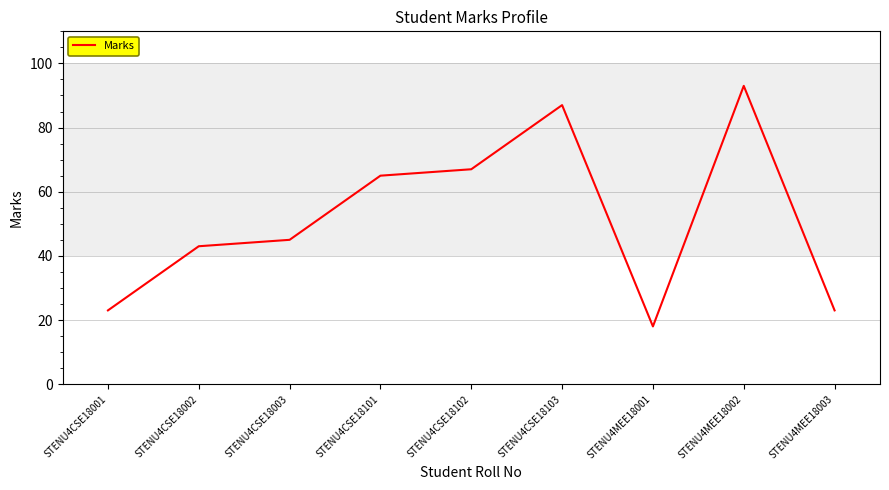

How many interior local valleys (lower than both neighbors) does the data have?

1